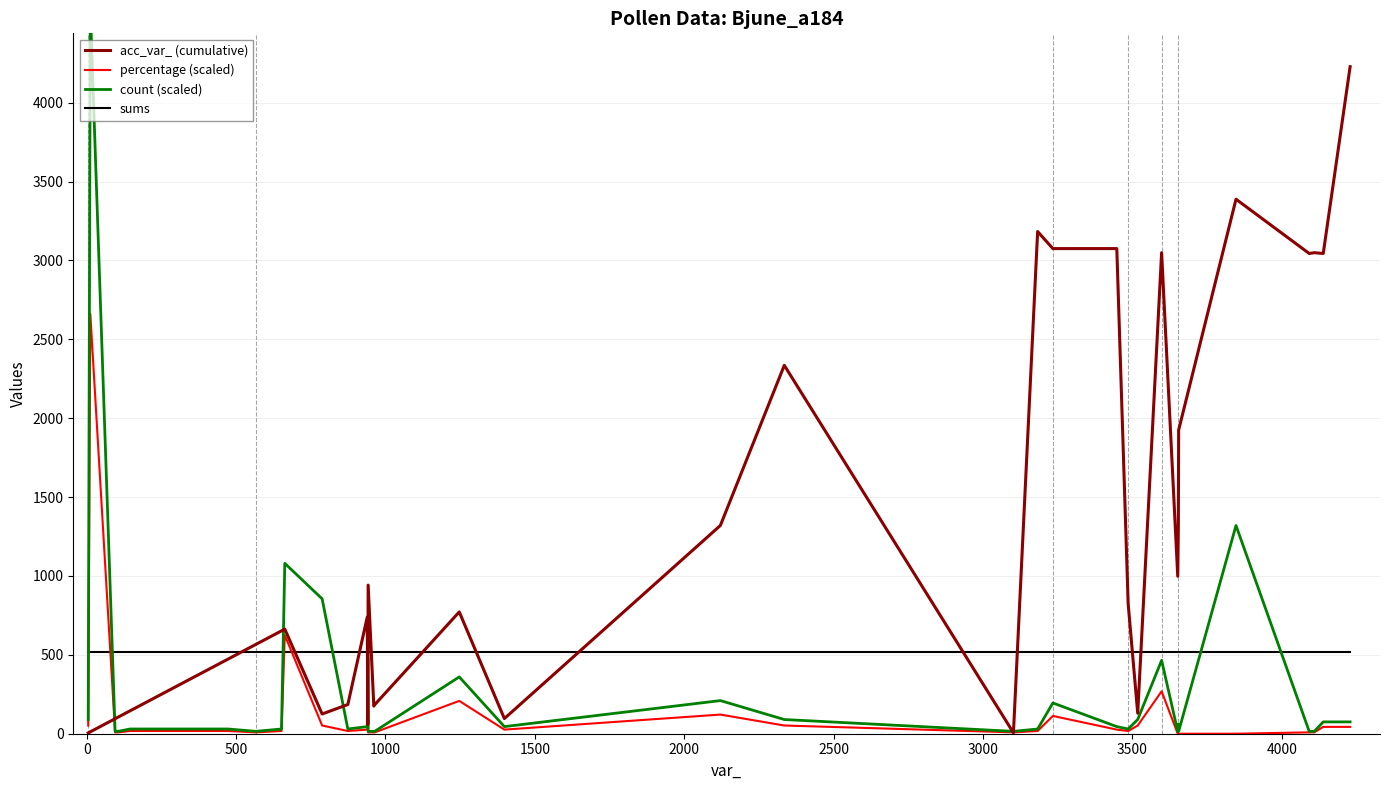

Which series ends up on top after the final intersection of sums and percentage (scaled)?

sums